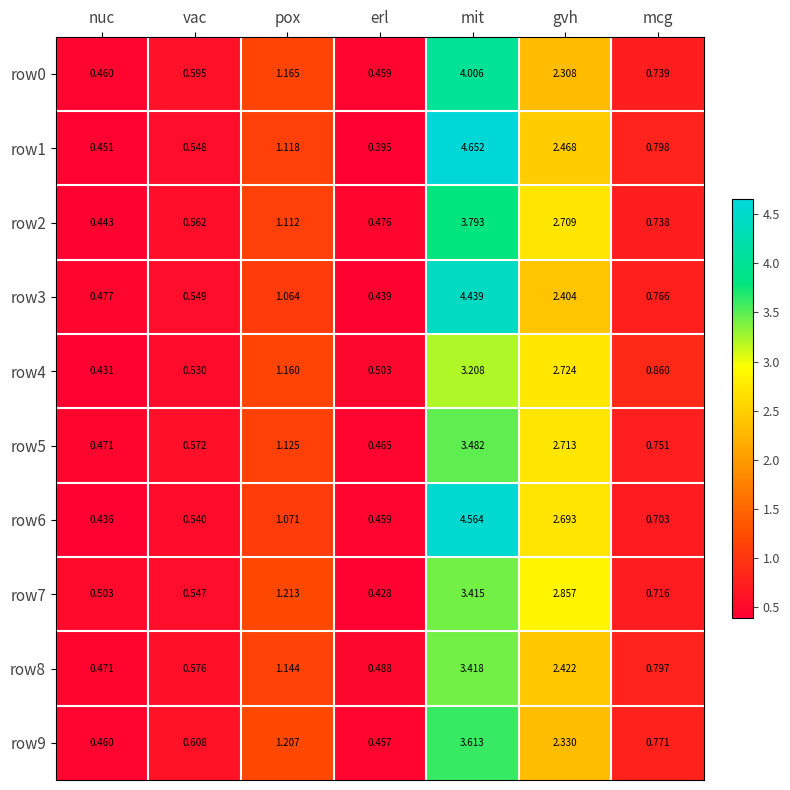

At which category is the sum across all series the highest?

mit